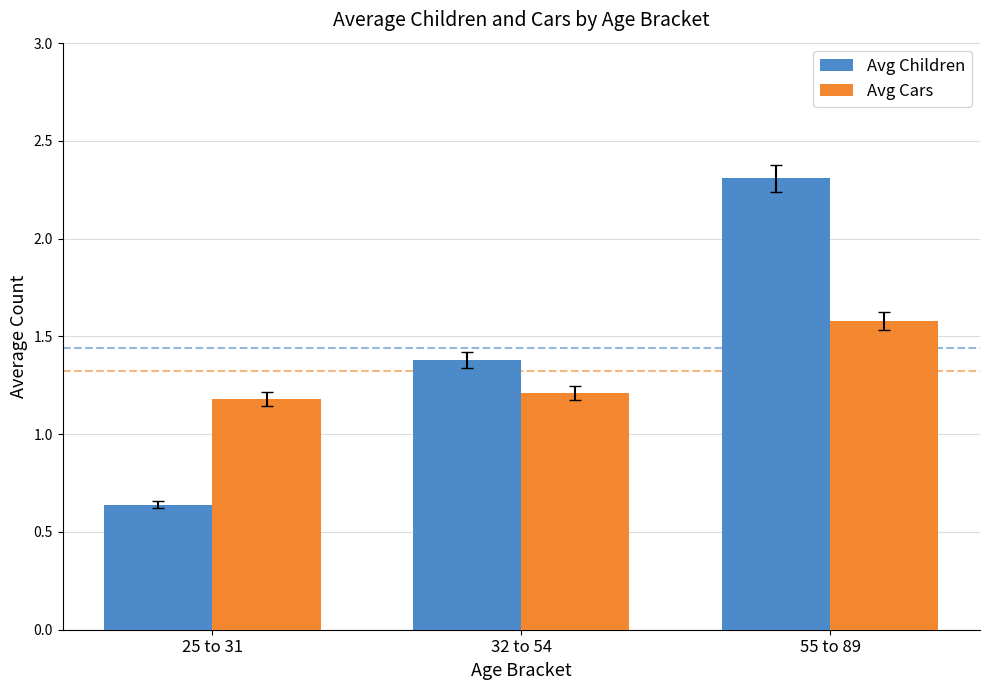

Which series has the widest spread of values?

Avg Children